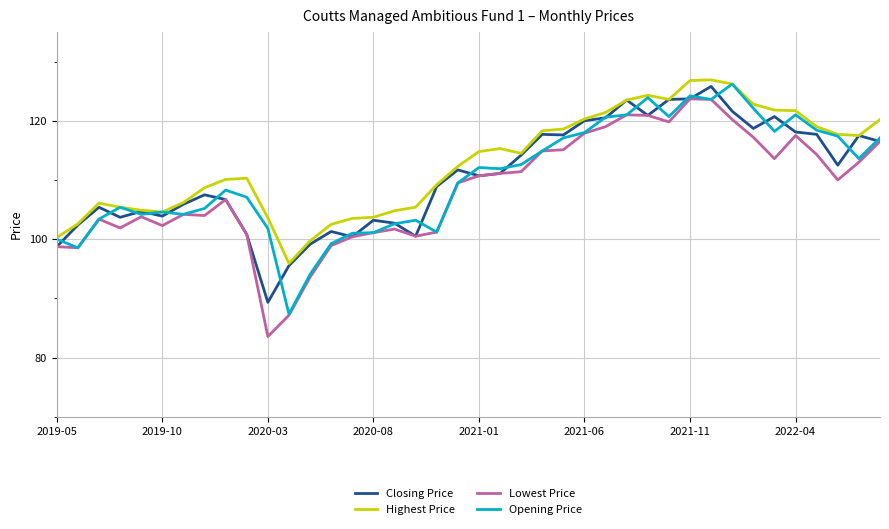

What is the minimum value for Closing Price?

89.3